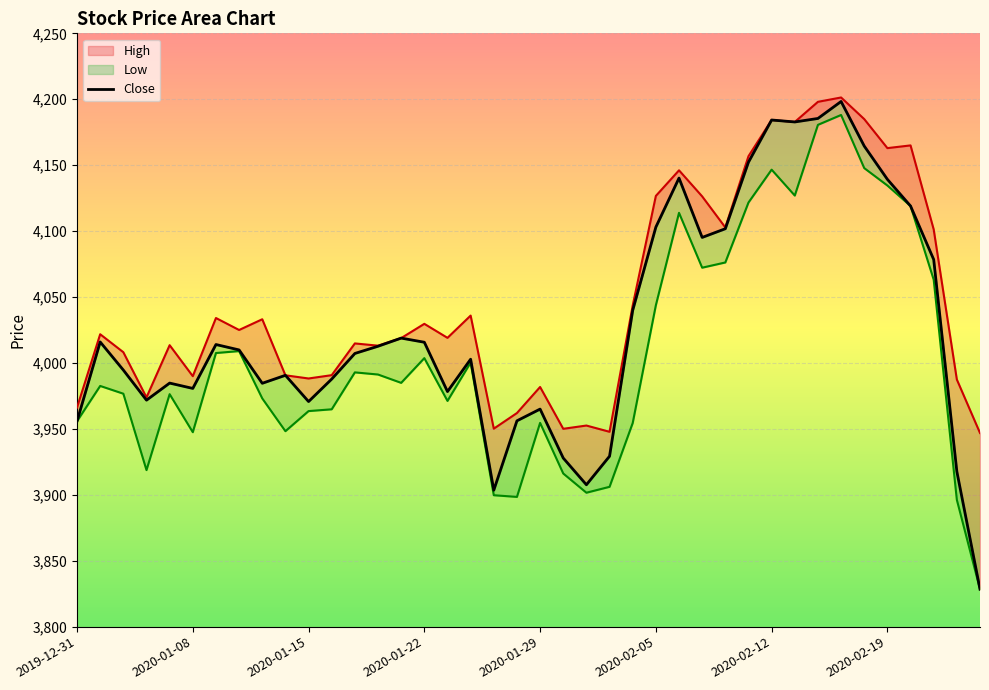

True or false: the data has more than 0 interior local peaks.

True